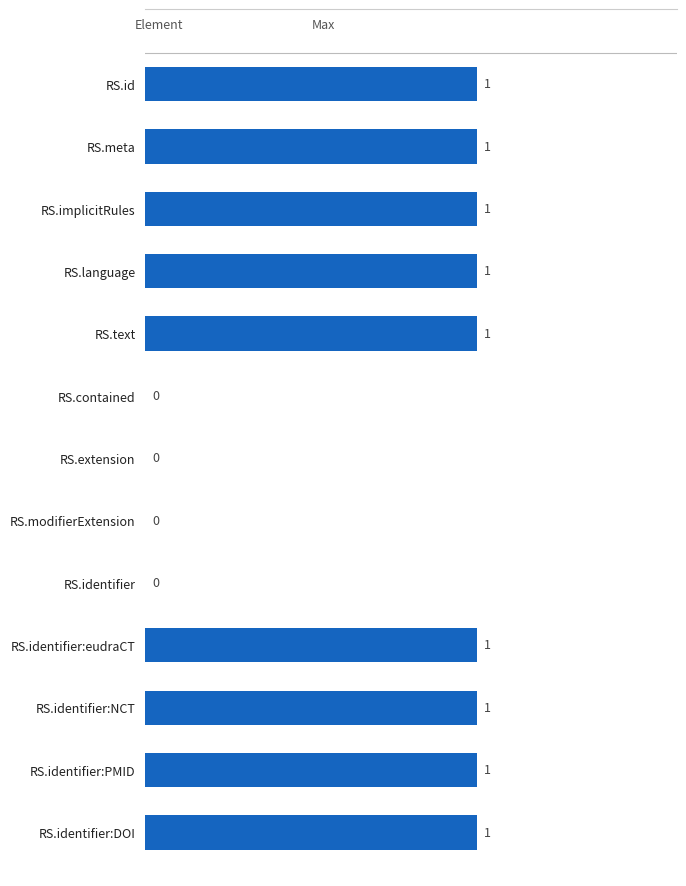

How many values are between 0 and 1?

13